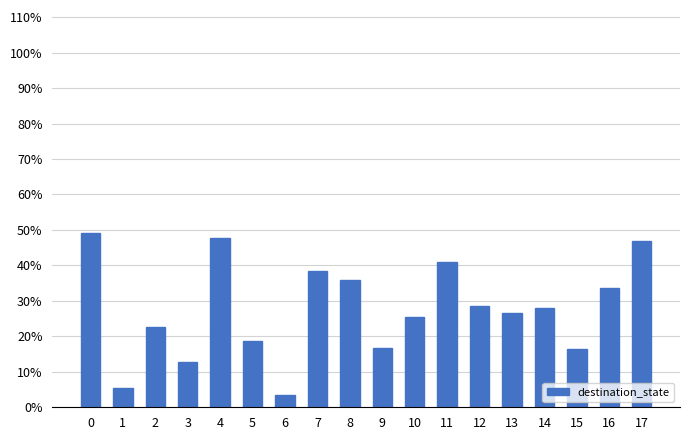

Are the bars horizontal?

No